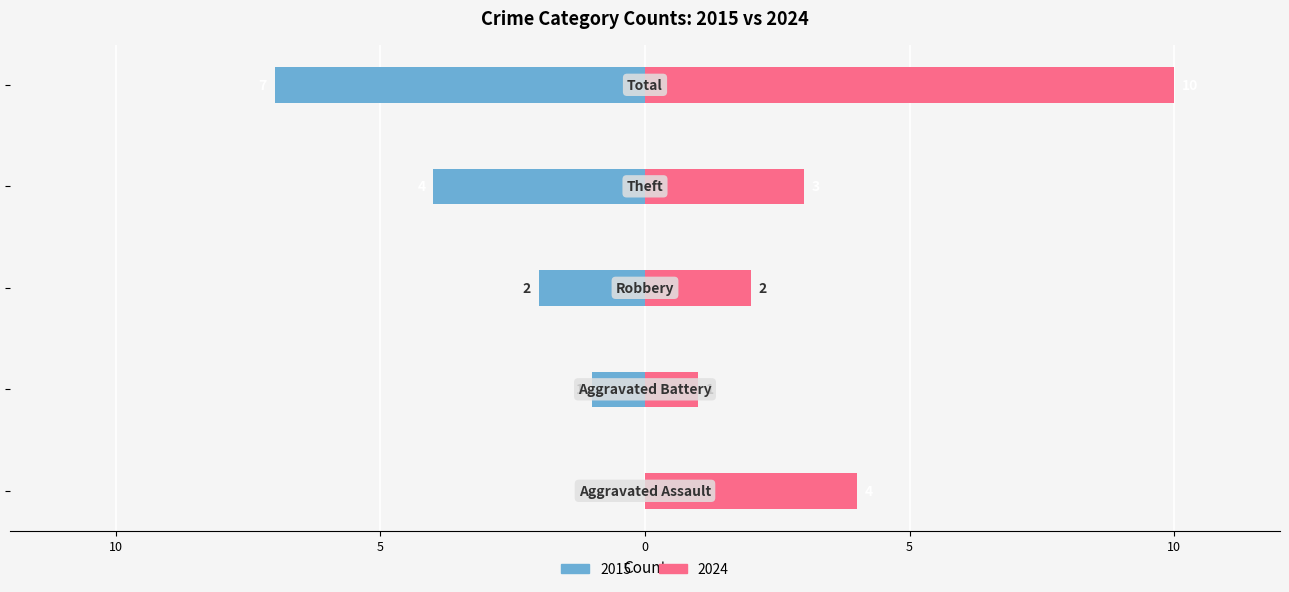

What is the label of the 1st bar from the right?

Total